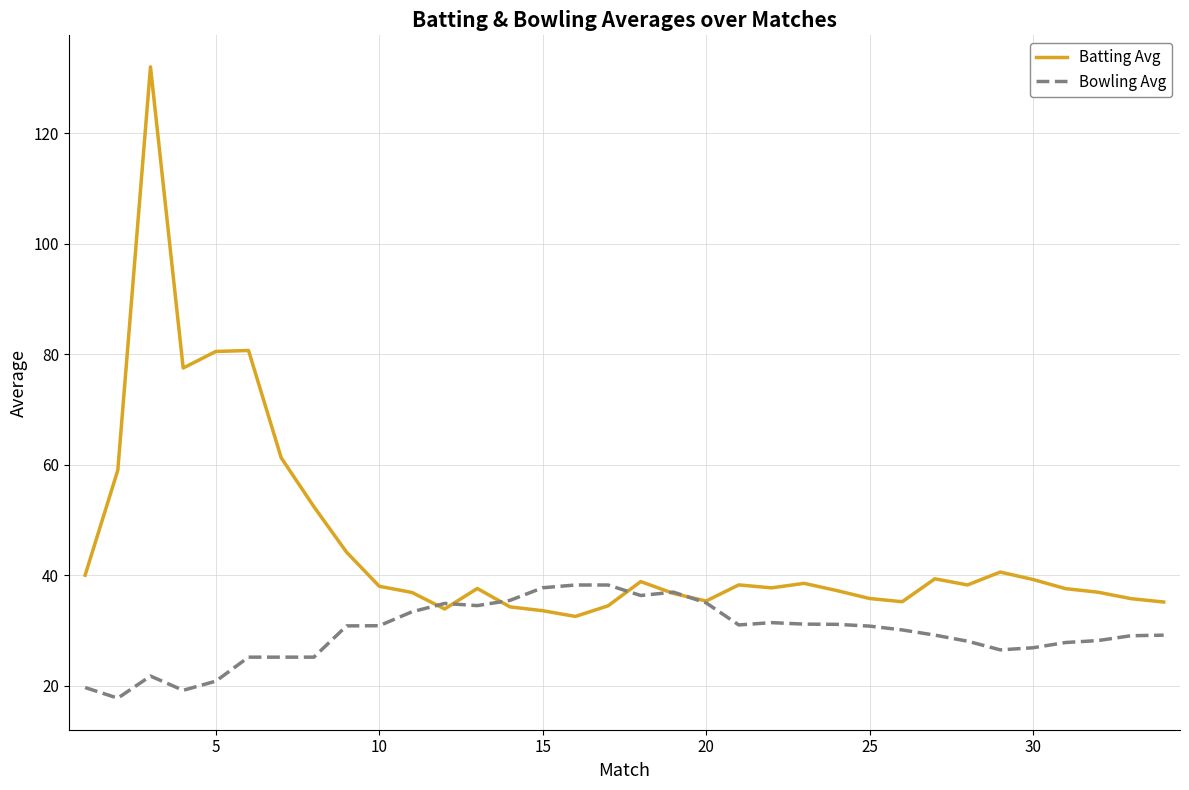

List the series in order of their peak value, lowest first.

Bowling Avg, Batting Avg